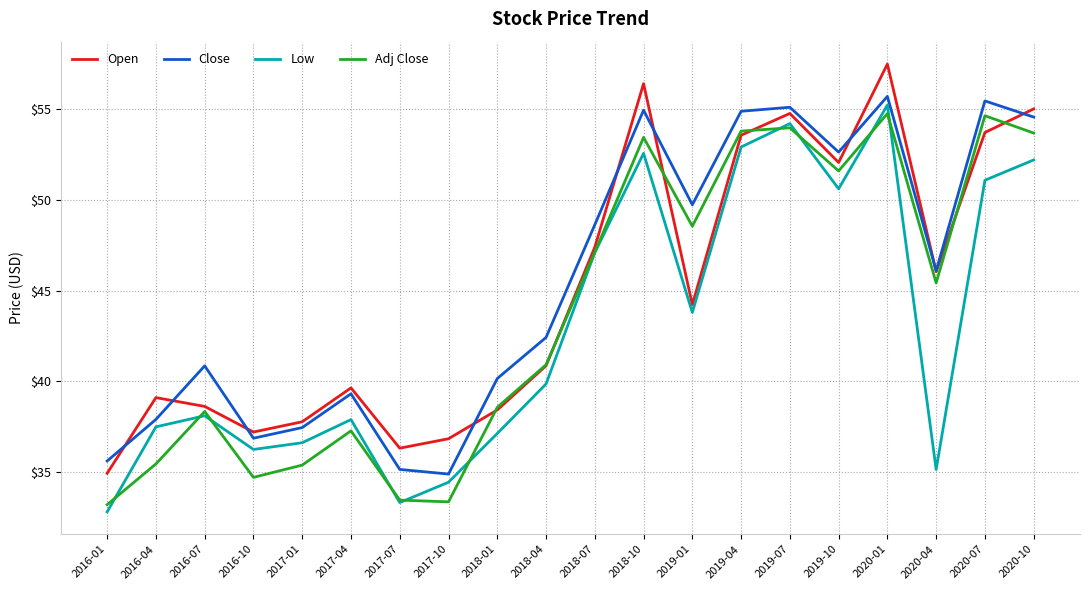

What is the sum of the Adj Close values at 2019-07 and 2019-04?

107.8